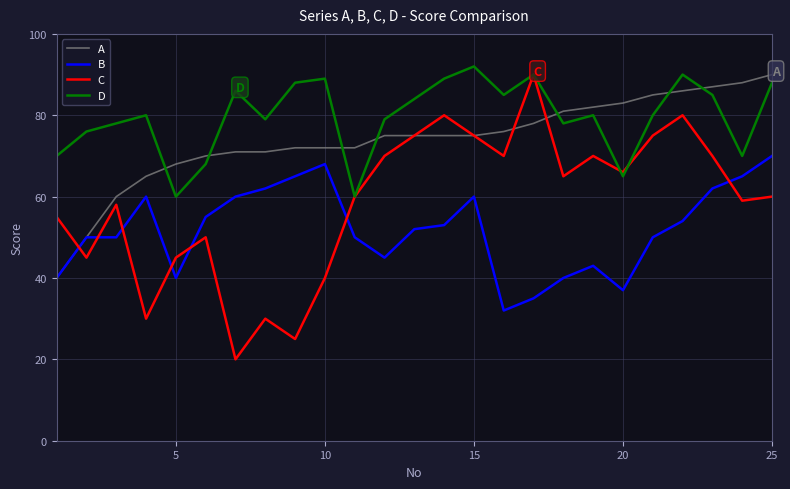

Which series has the largest total across all categories?

D